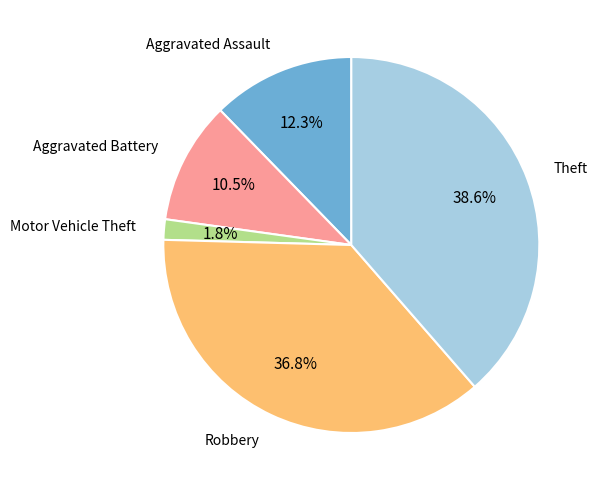

Is there any slice that represents more than half of the pie?

No